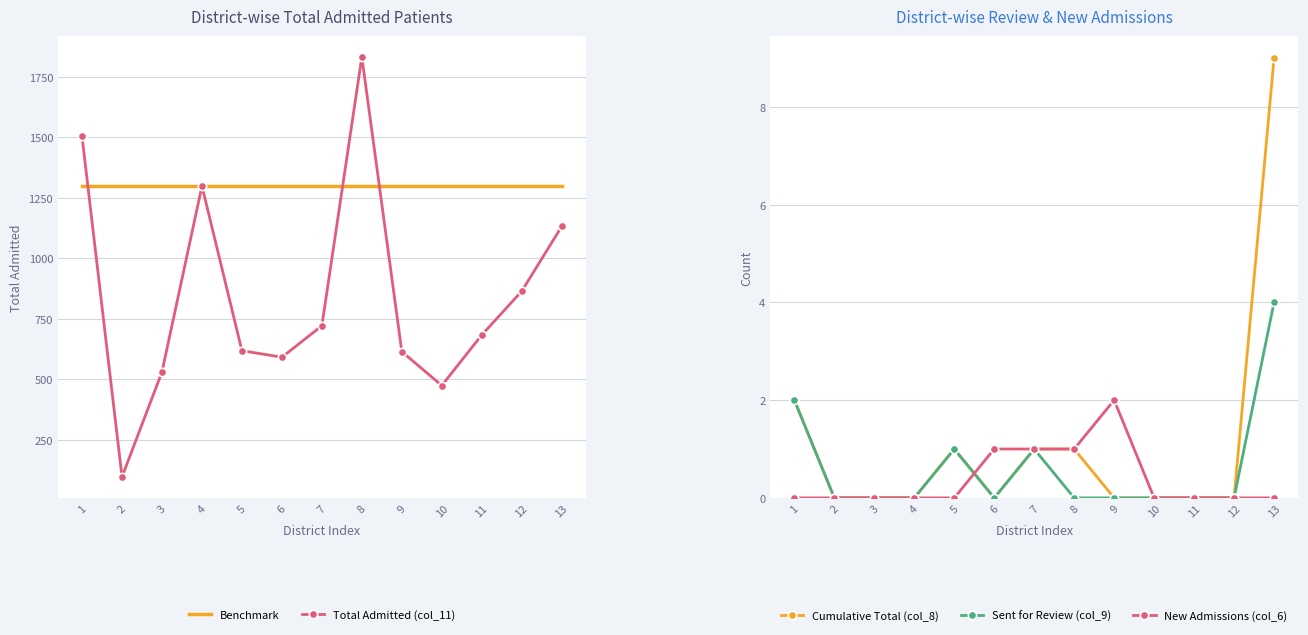

How many categories are shown in the chart?

13